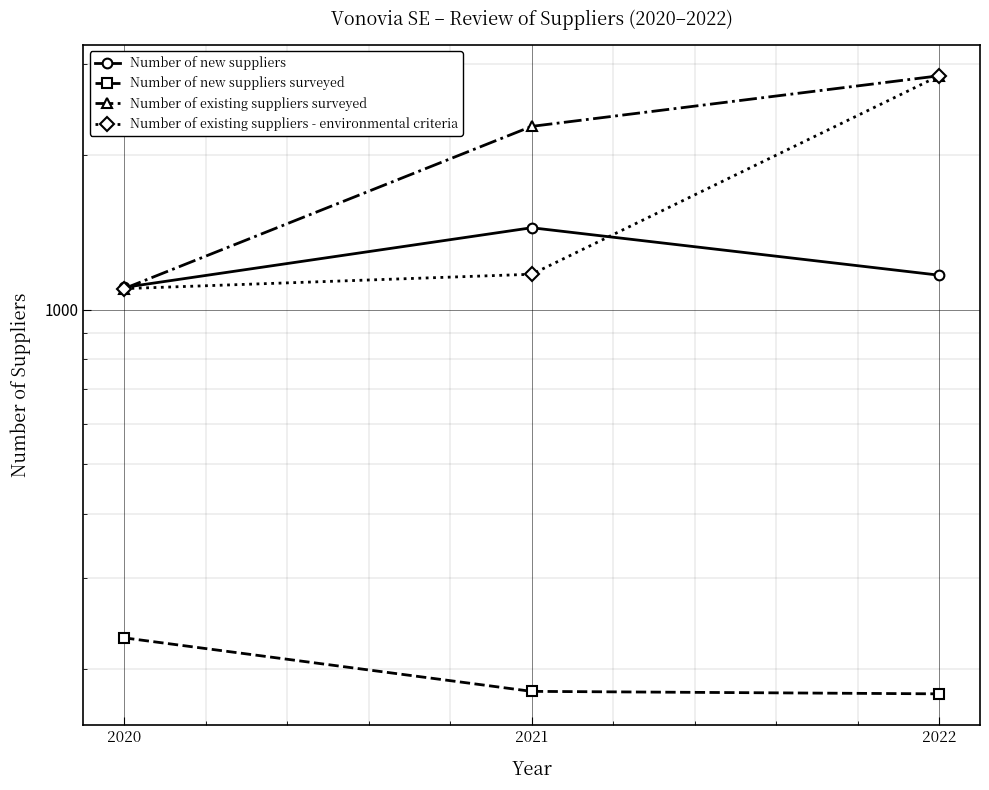

What is the value of the Number of new suppliers surveyed point at the 1st from the left?

230